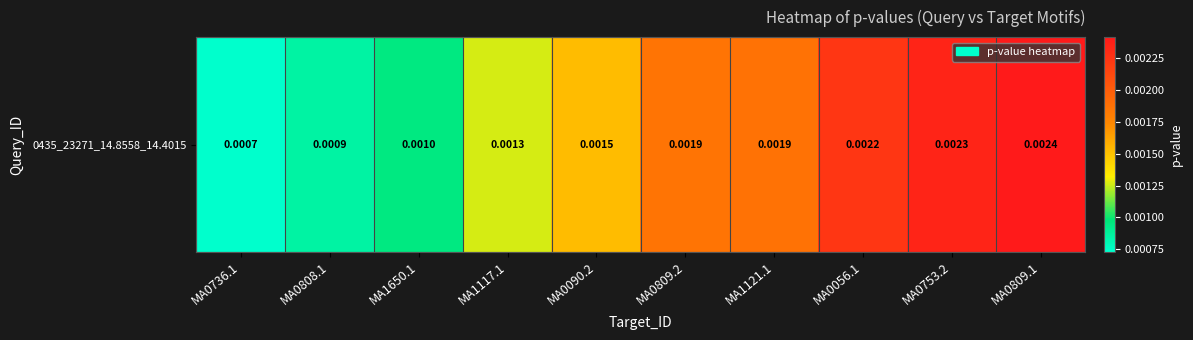

List the labels in order of value, largest first.

MA0809.1, MA0753.2, MA0056.1, MA1121.1, MA0809.2, MA0090.2, MA1117.1, MA1650.1, MA0808.1, MA0736.1